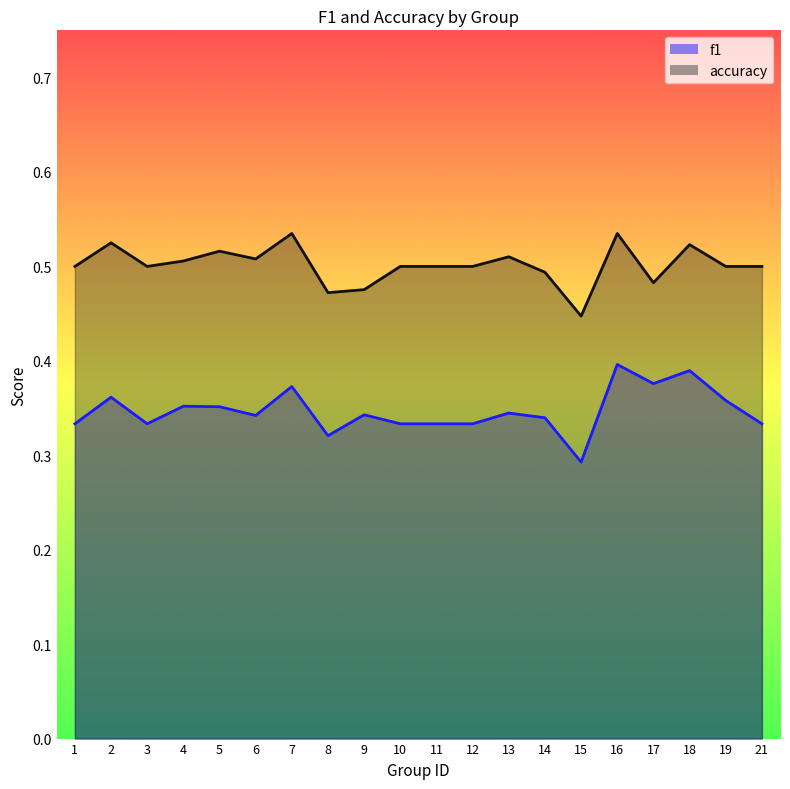

Which series changed the most between 6 and 15?

accuracy